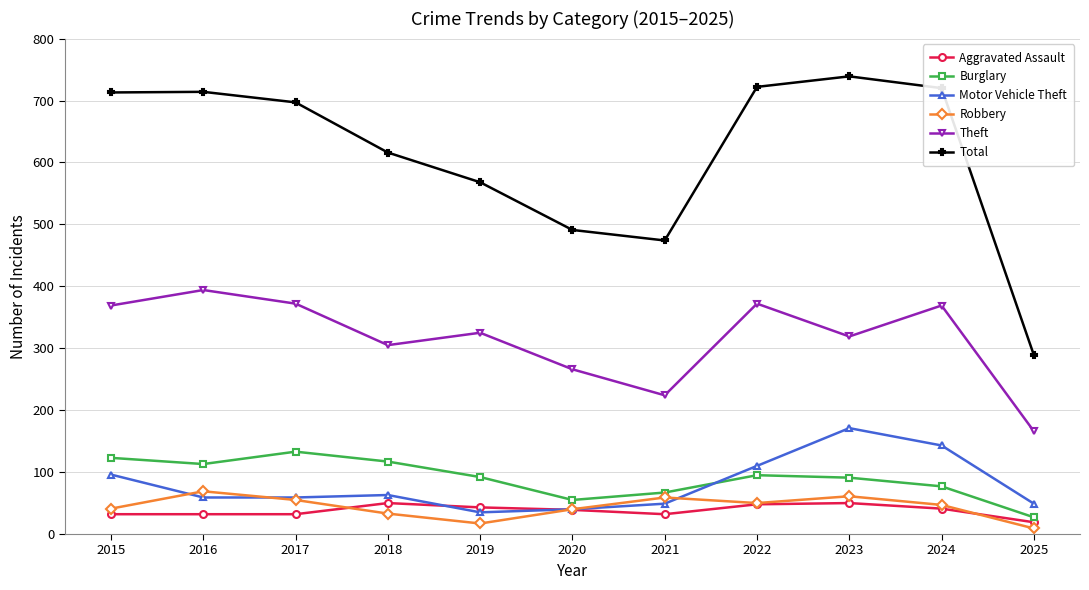

True or false: Total and Motor Vehicle Theft cross at least once.

False